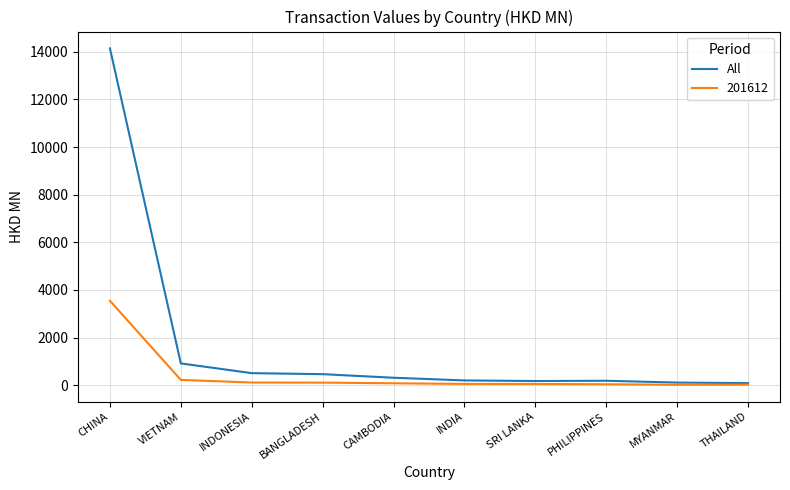

What is the greatest value displayed?

14143.9